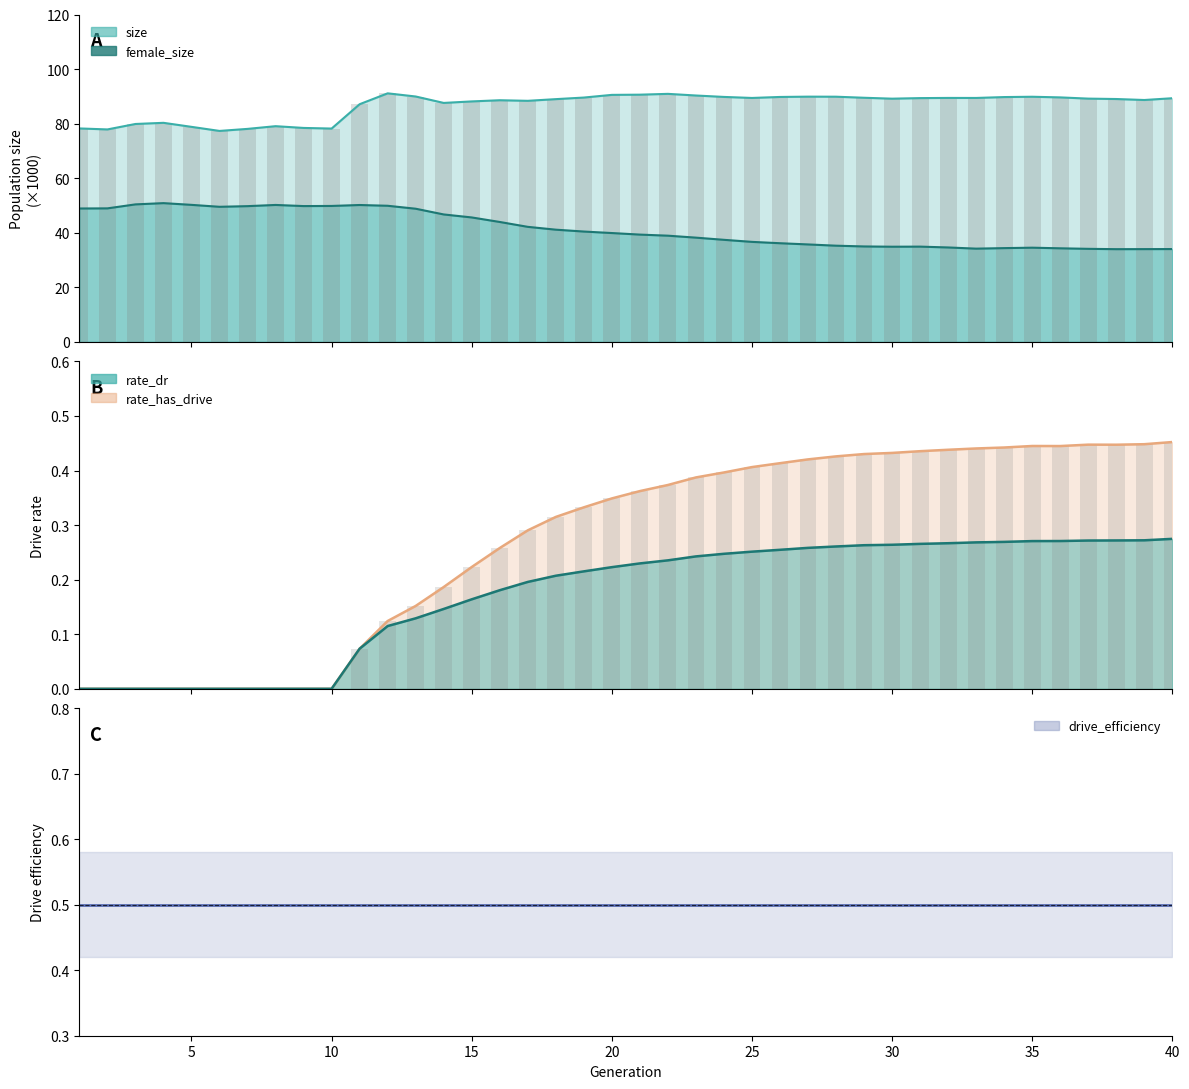

Which series has the largest range (max minus min)?

rate_has_drive